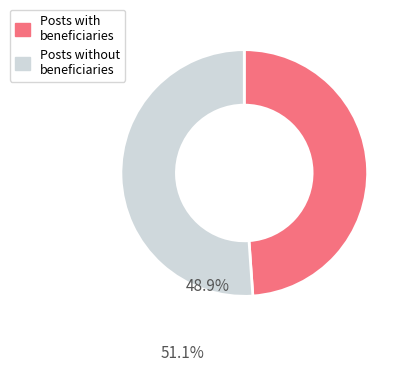

Which slice represents more than half of the pie?

Posts without beneficiaries